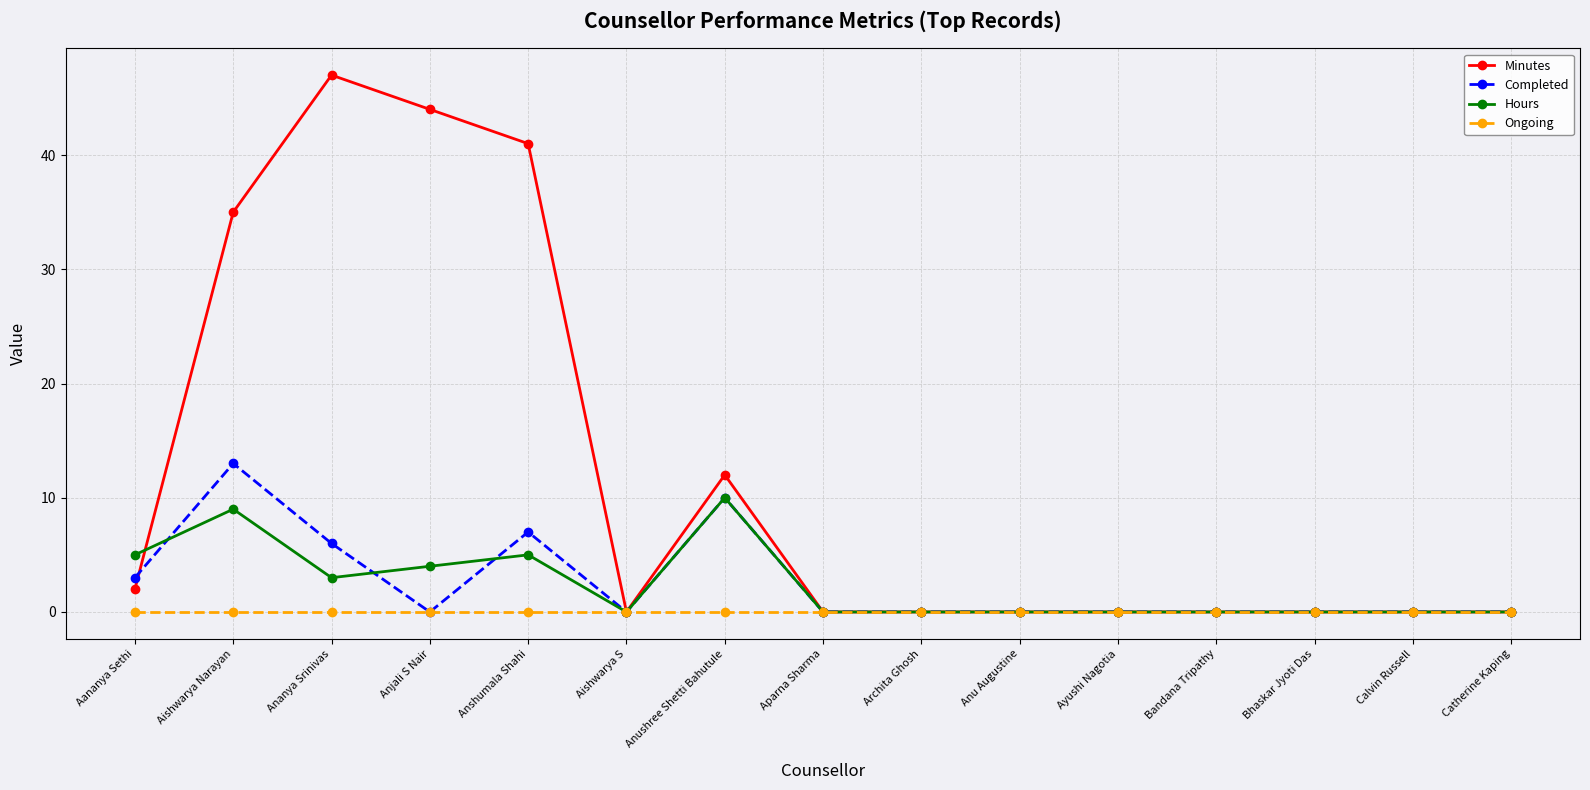

What is the maximum value shown in the chart?

47